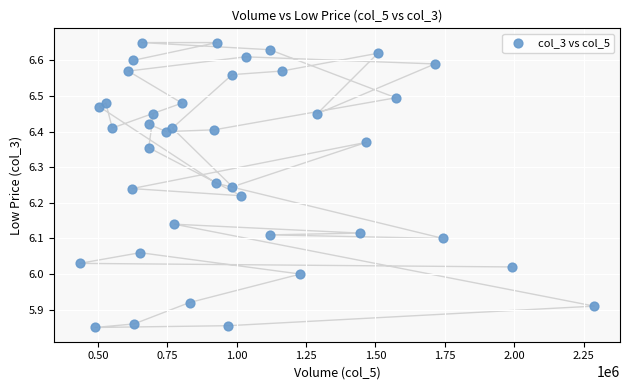

What is the range of X values (max minus min)?

1854757.0